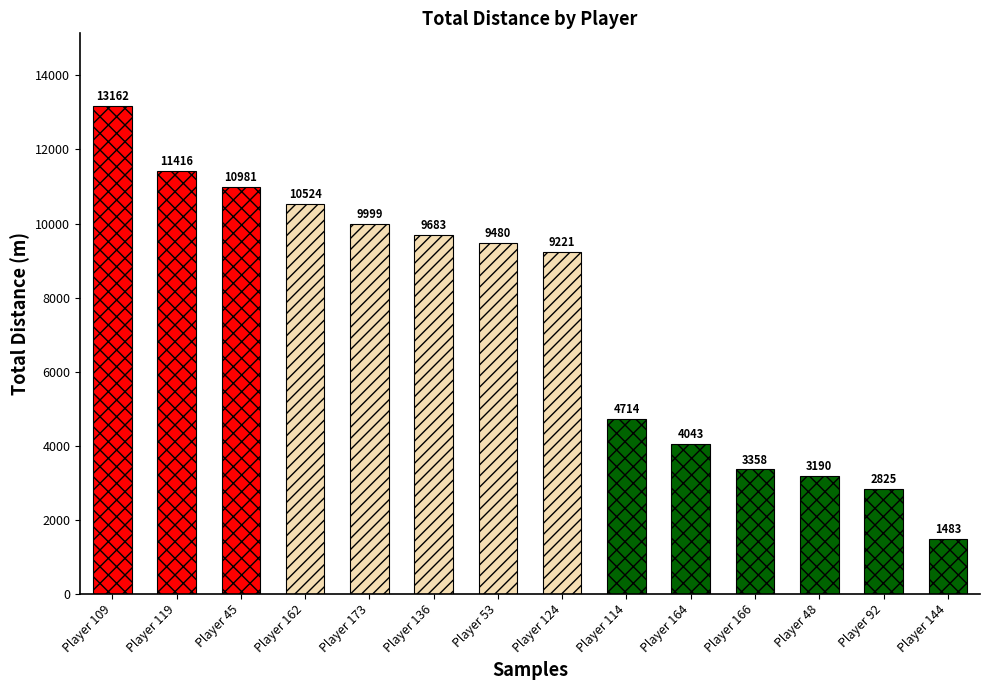

What is the greatest value displayed?

13162.0